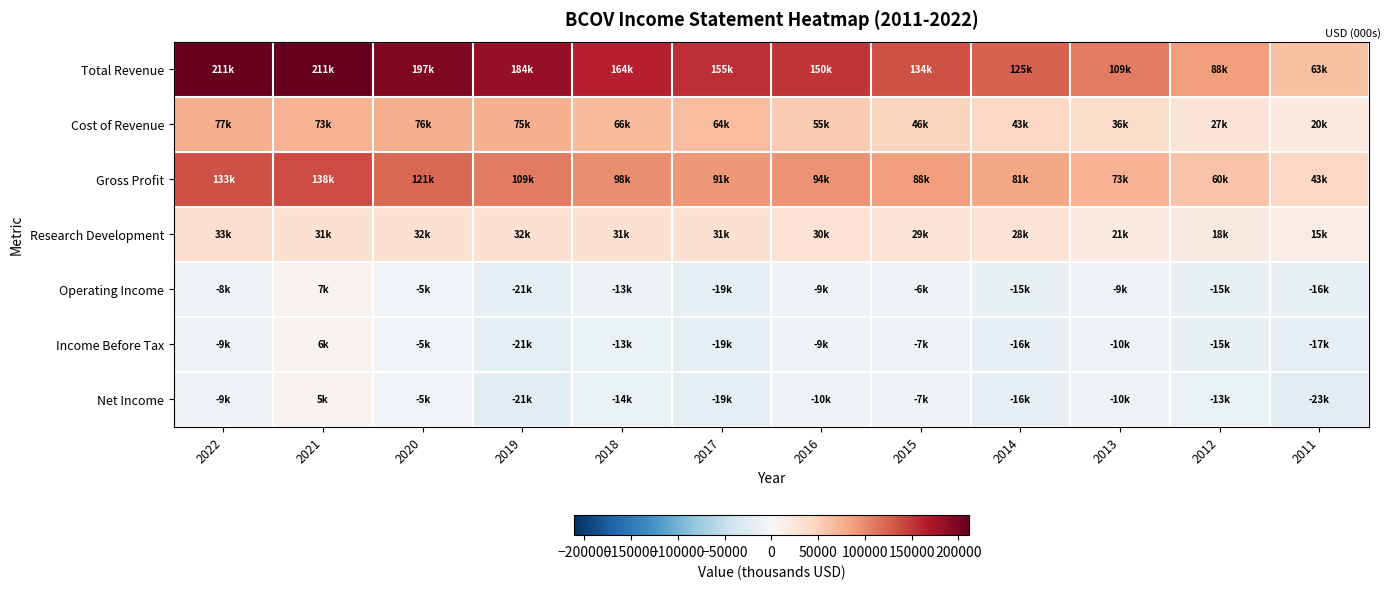

Which label corresponds to the largest value in the chart?

2021